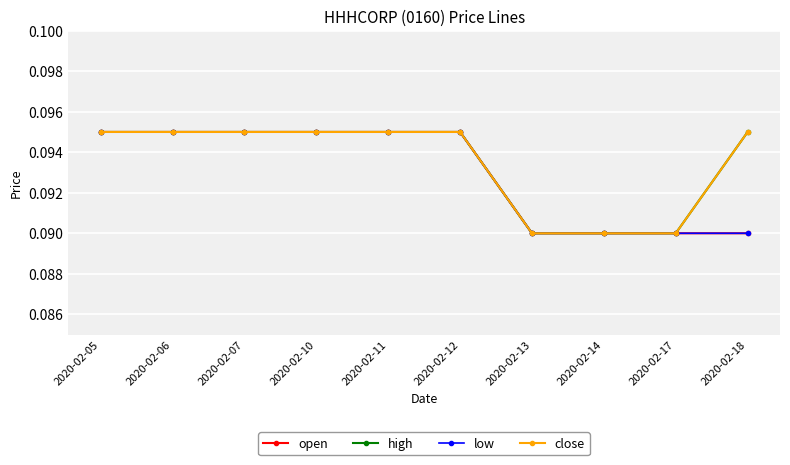

At which category is the sum across all series the highest?

2020-02-05